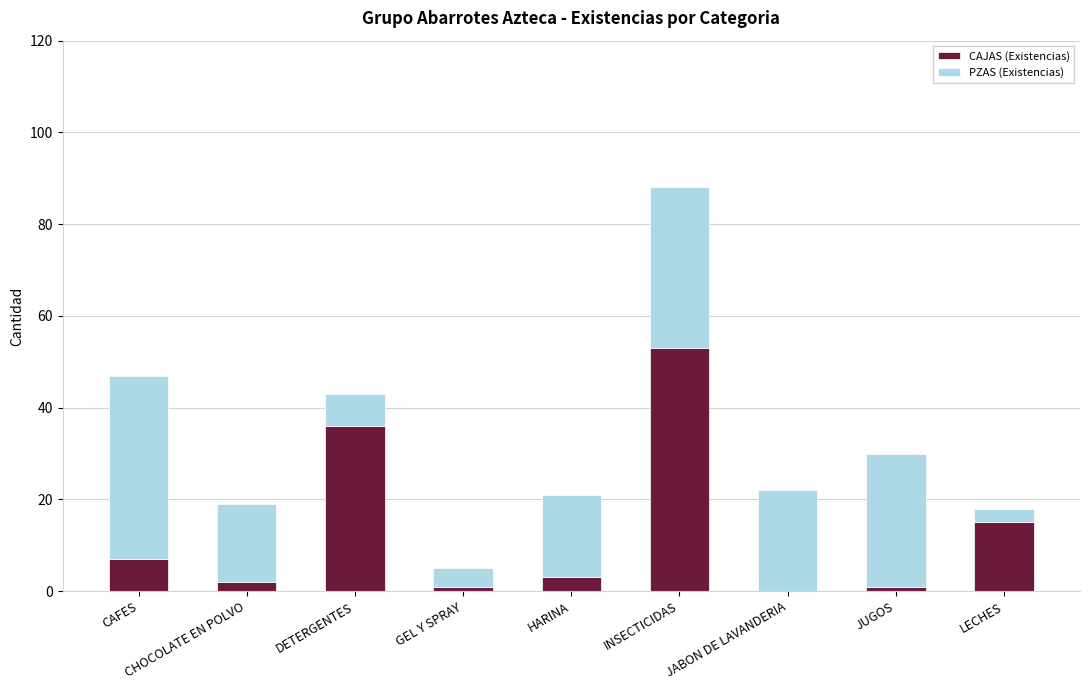

At which category is the sum across all series the highest?

INSECTICIDAS